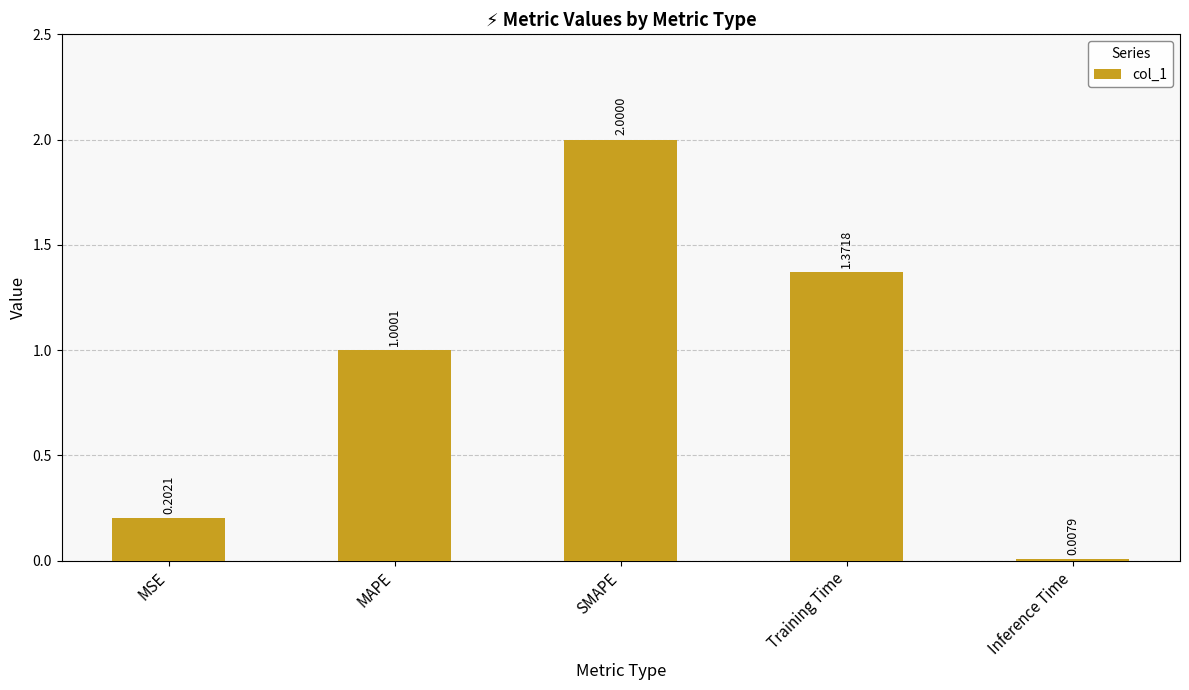

What is the label of the 4th bar from the left?

Training Time